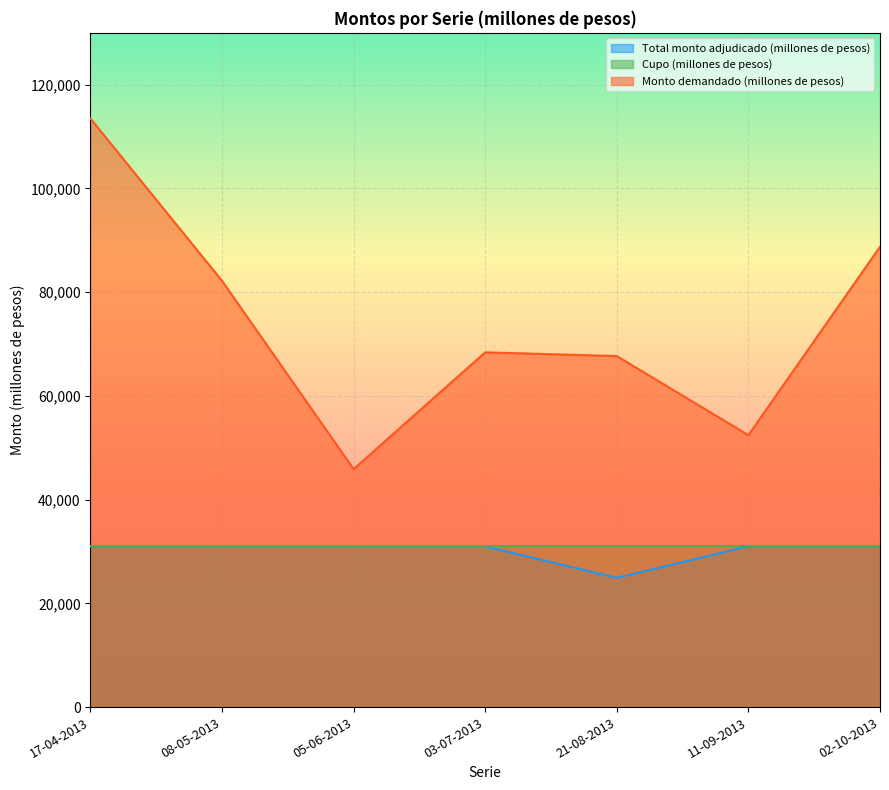

How many lines are shown in the chart?

3